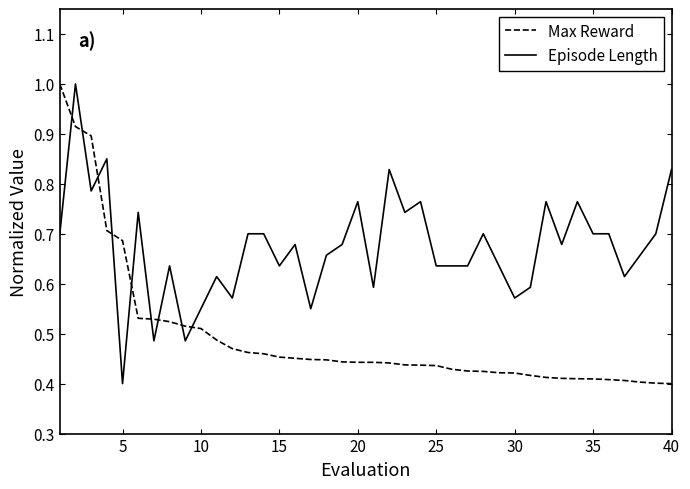

What is the maximum value shown in the chart?

1.0